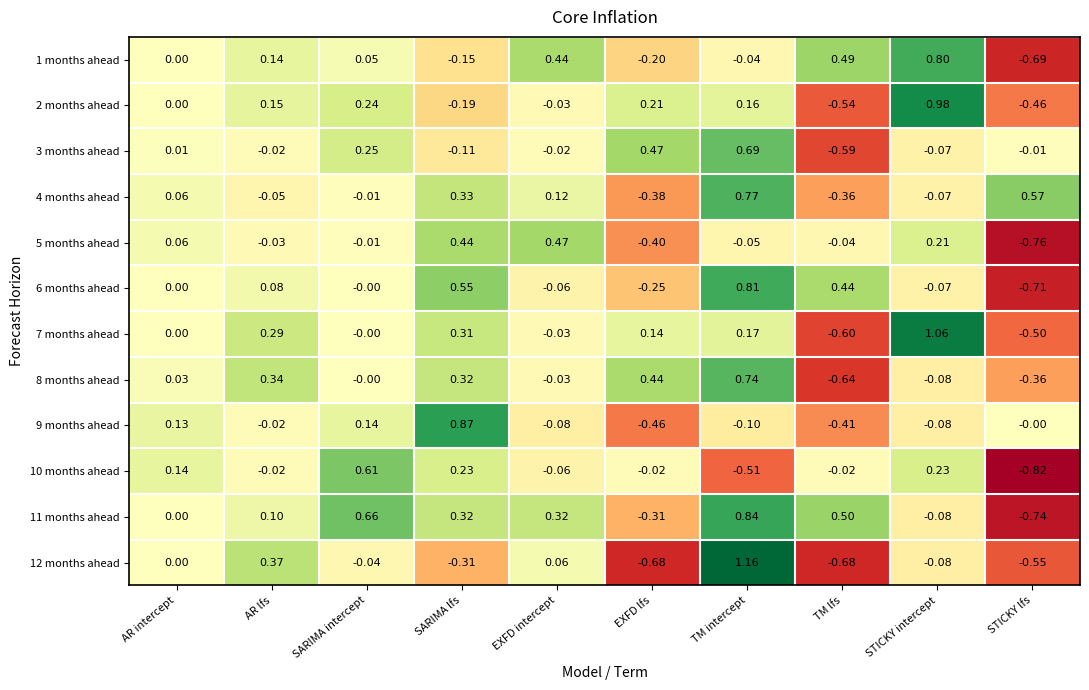

Is the value of 5 months ahead at EXFD lfs greater than the value of 9 months ahead at TM intercept?

No